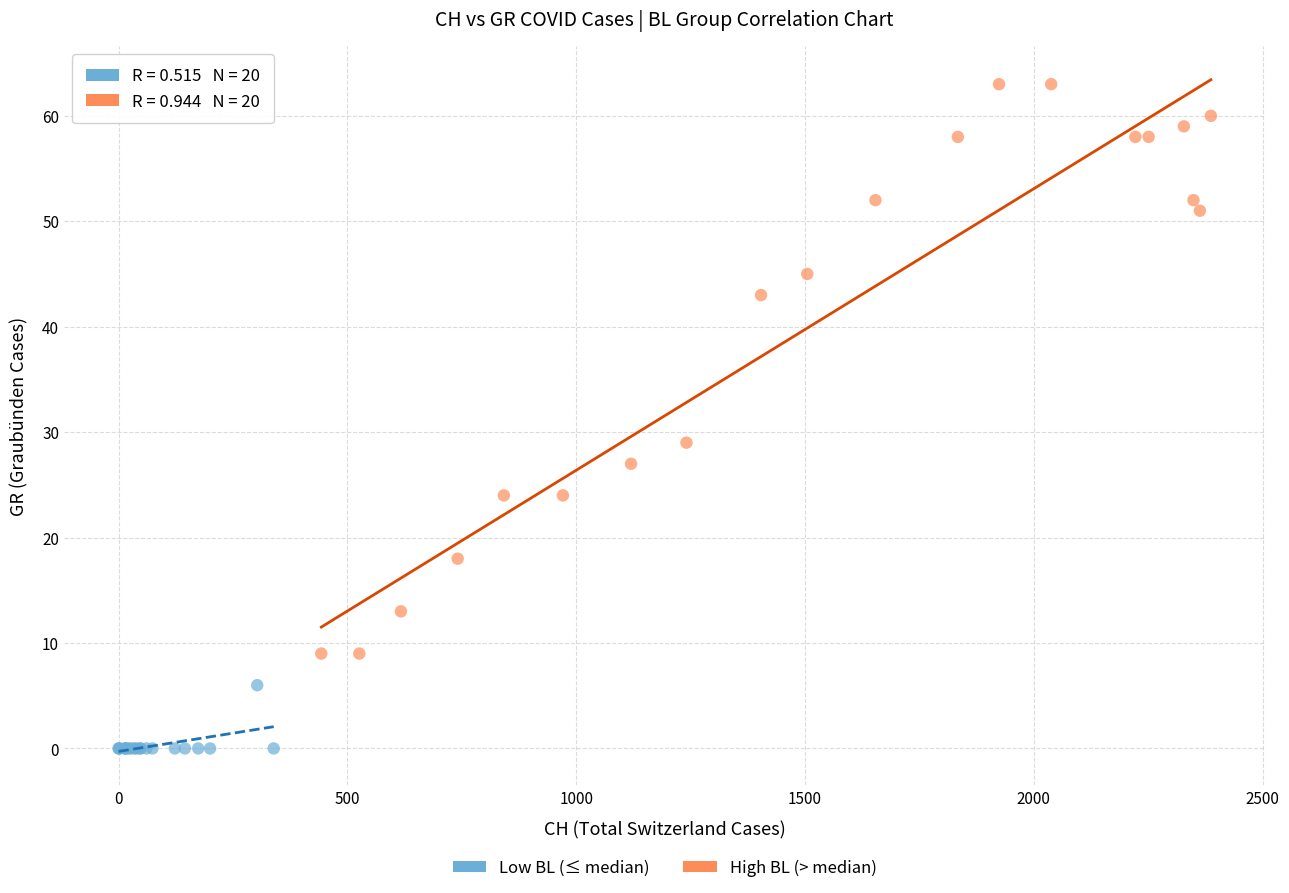

Which series contains the lowest Y value?

Low BL (≤ median)